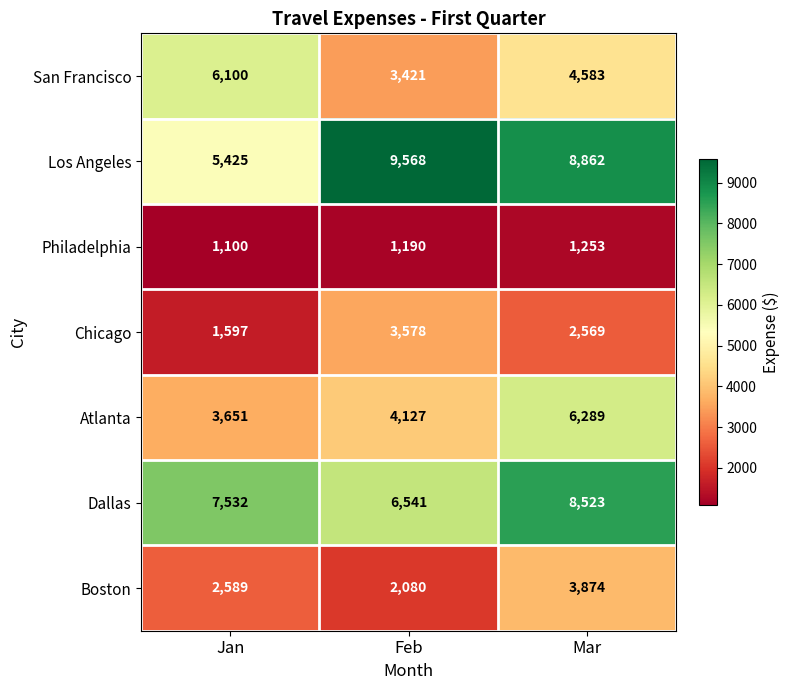

Which label corresponds to the smallest value in the chart?

Jan